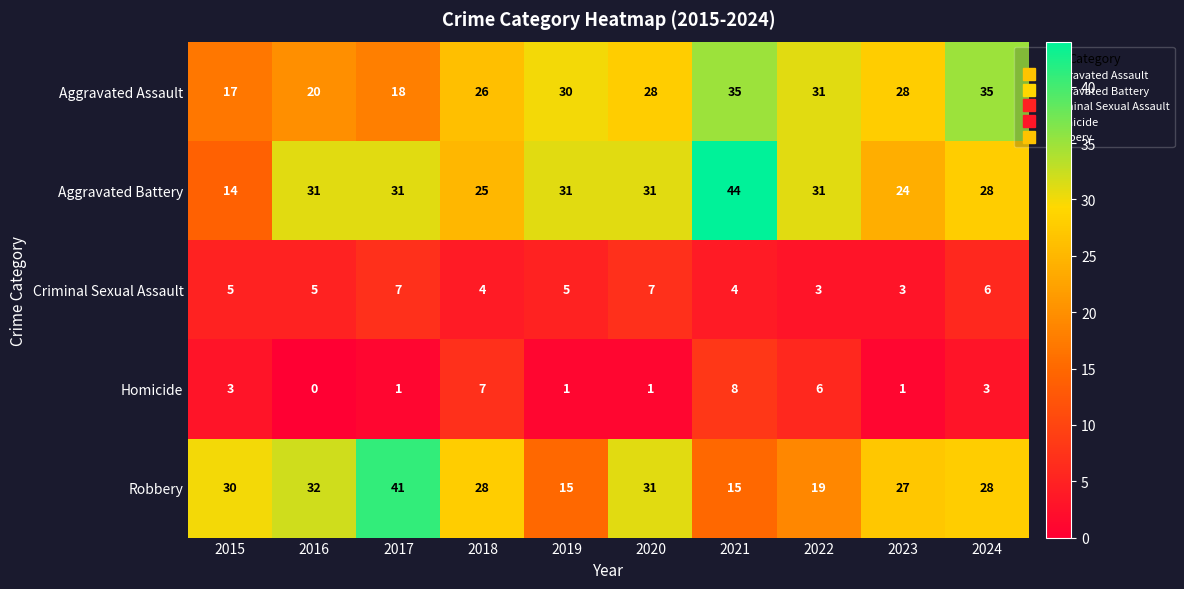

What is the greatest value displayed?

44